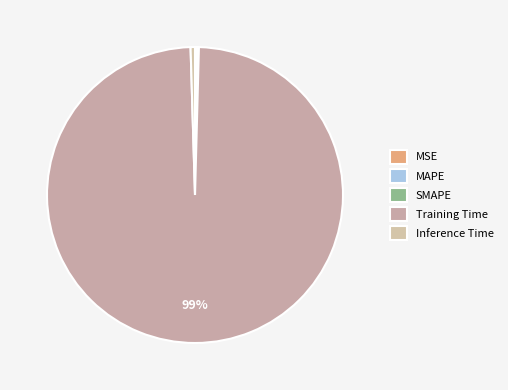

What percentage is NOT represented by SMAPE?

99.8%